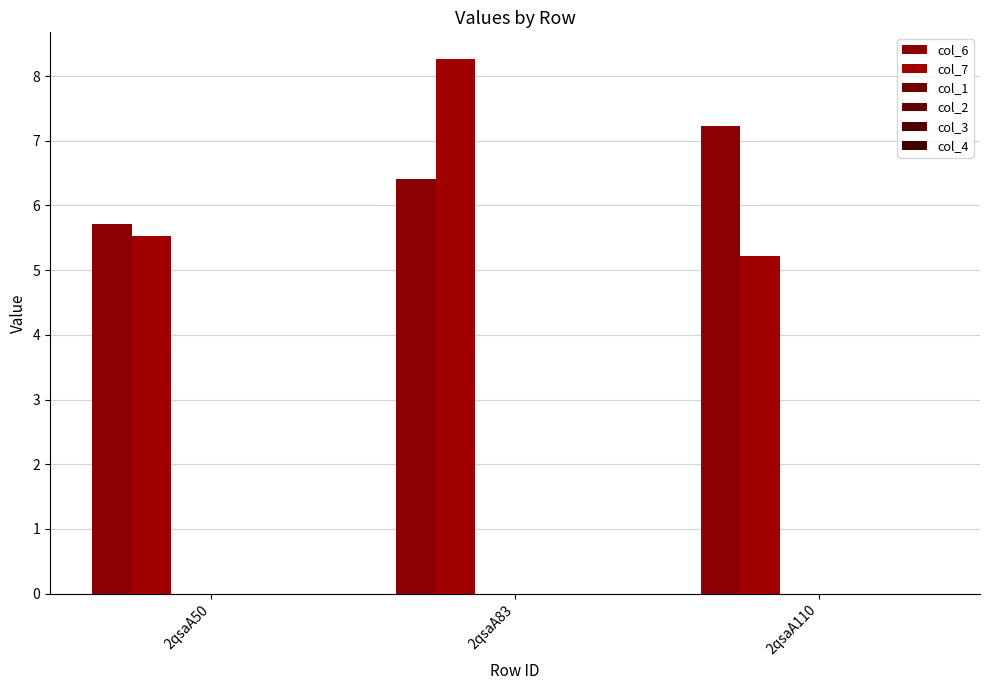

Are the bars grouped side by side (vs. stacked)?

Yes